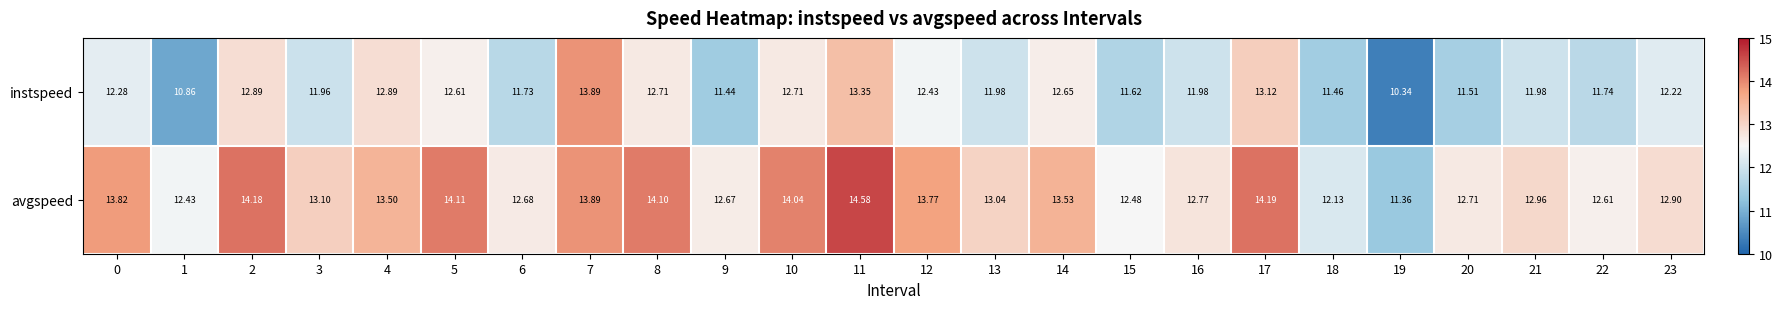

At 1, list the series in order from smallest to largest.

instspeed, avgspeed